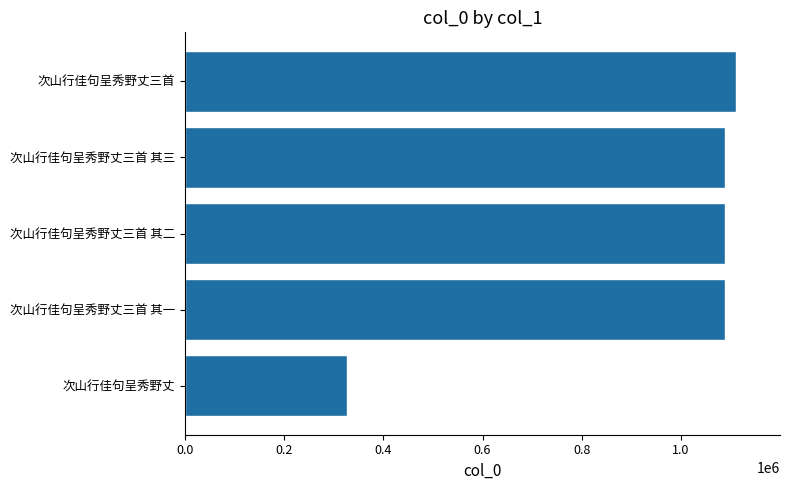

What is the average value?

940308